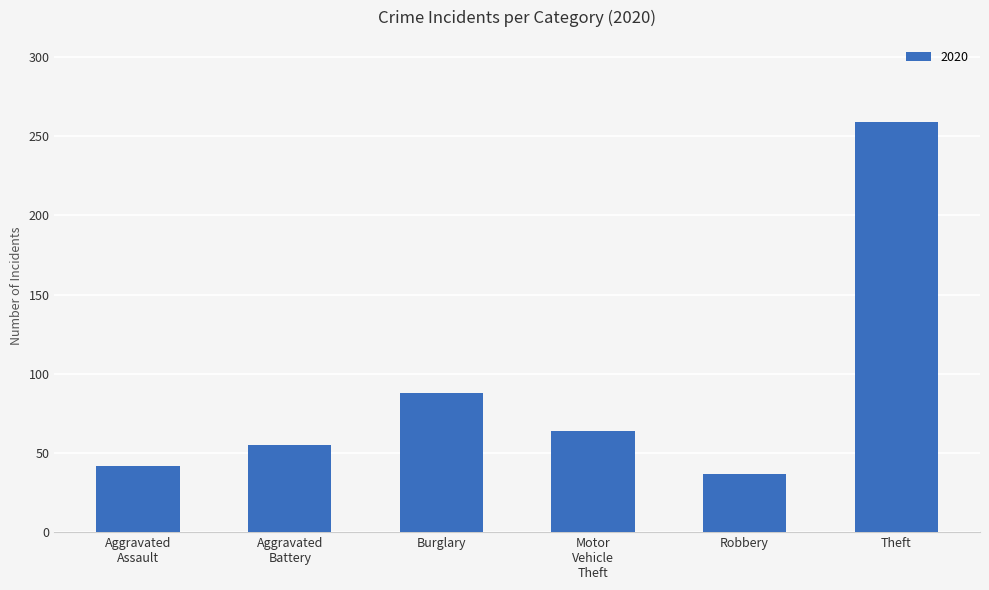

What is the label of the 2nd bar from the right?

Robbery